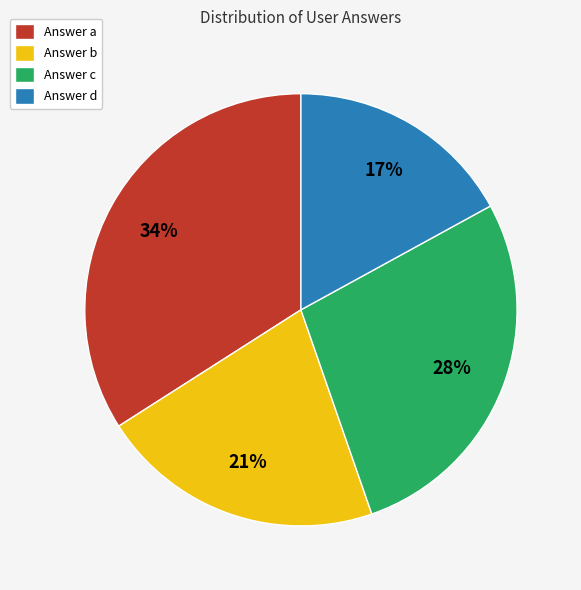

True or false: Answer b accounts for 21% of the total.

True